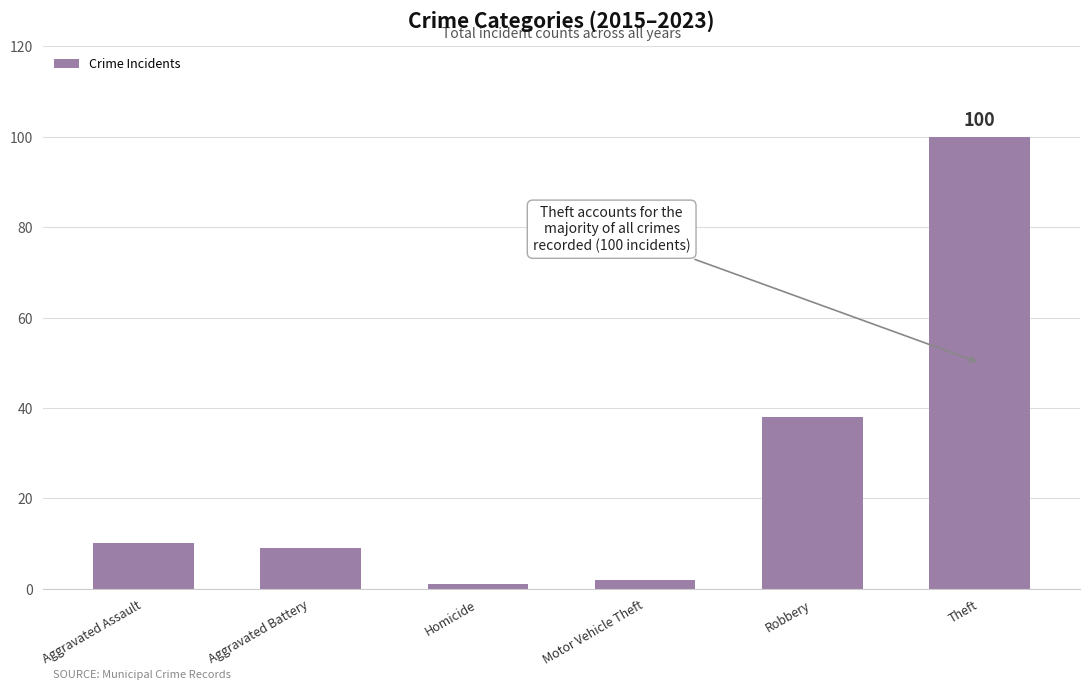

Approximately how many times larger is the value at Aggravated Assault compared to Aggravated Battery?

1.1